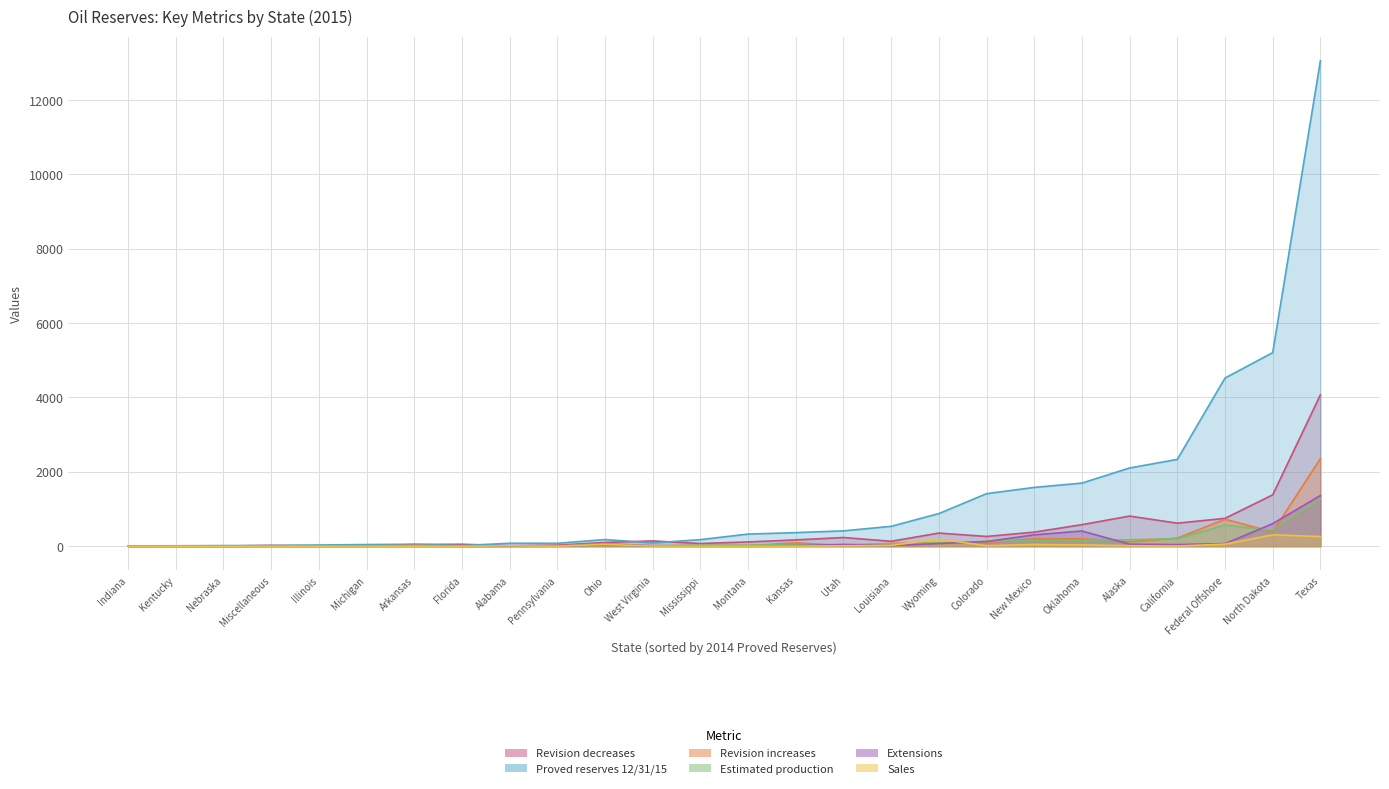

Is it true that Revision decreases equals 320 at Oklahoma?

False